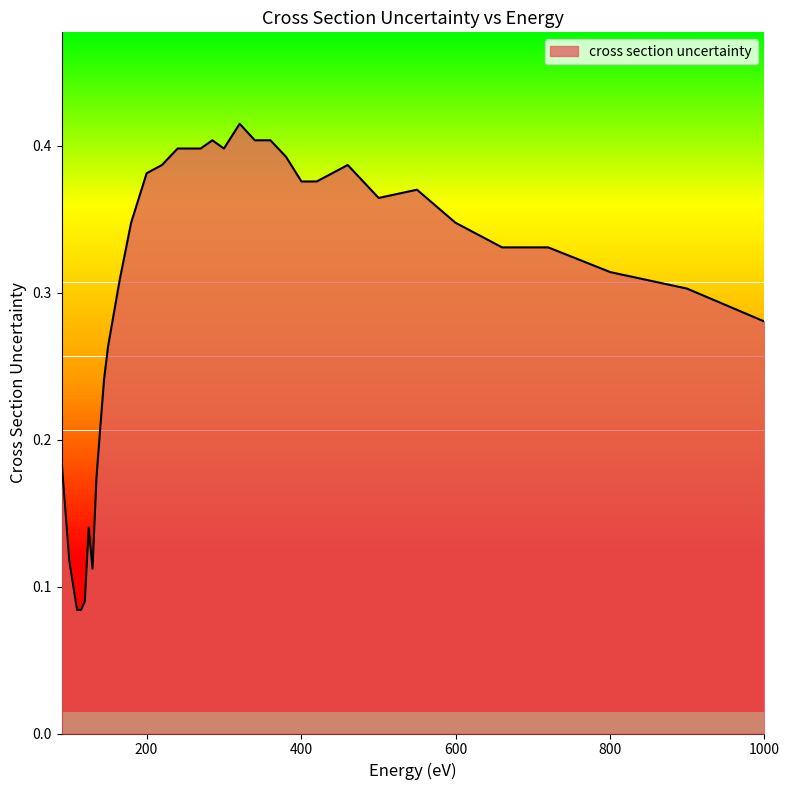

Count the number of categories in the chart.

35